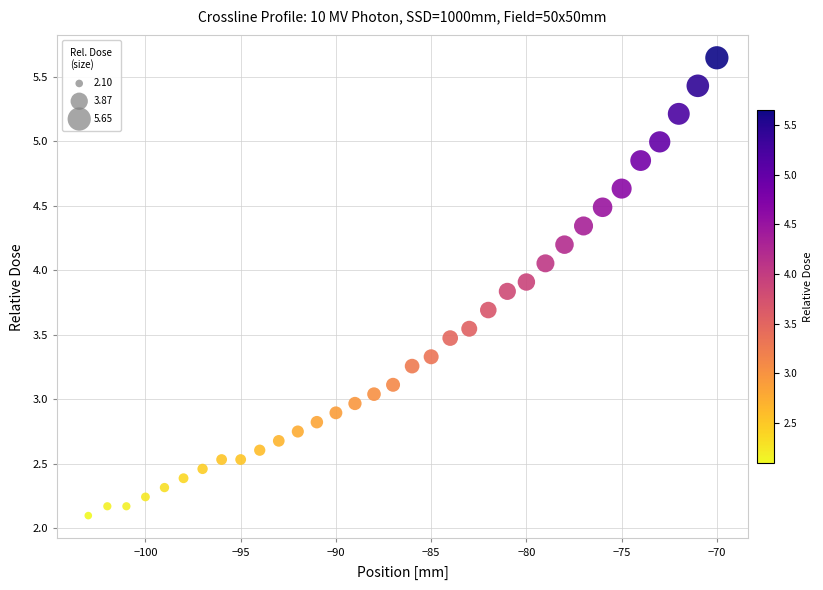

What is the range of X values (max minus min)?

33.0